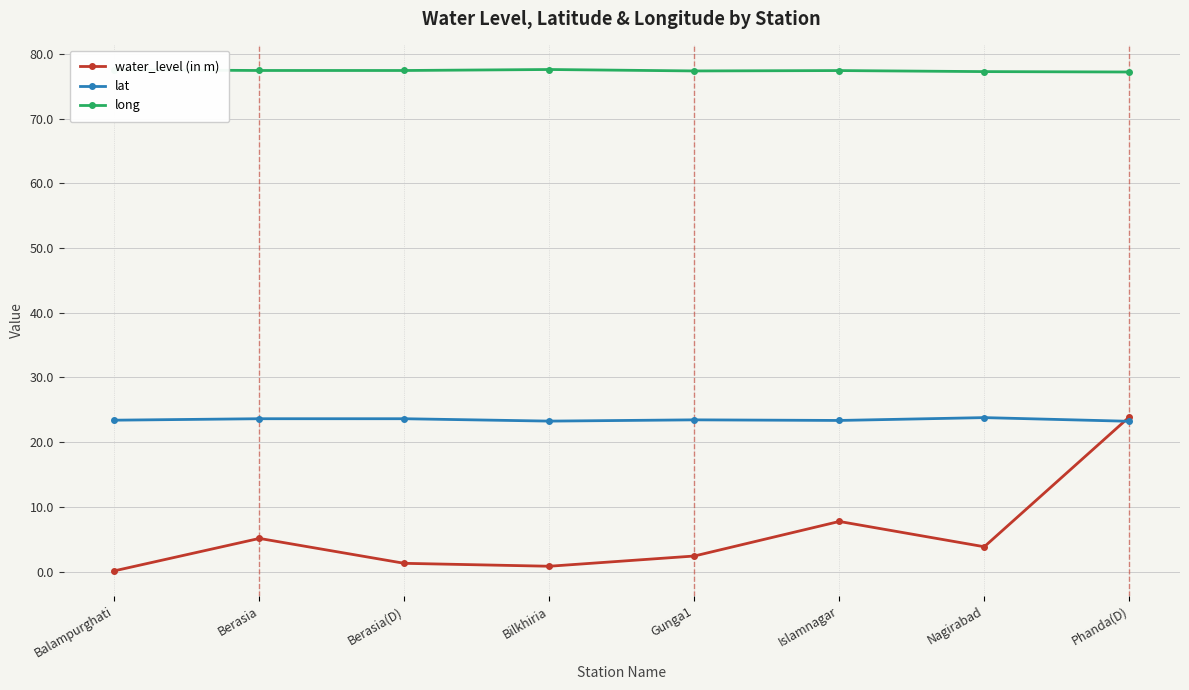

Rank the series by their average value, from lowest to highest.

water_level (in m), lat, long